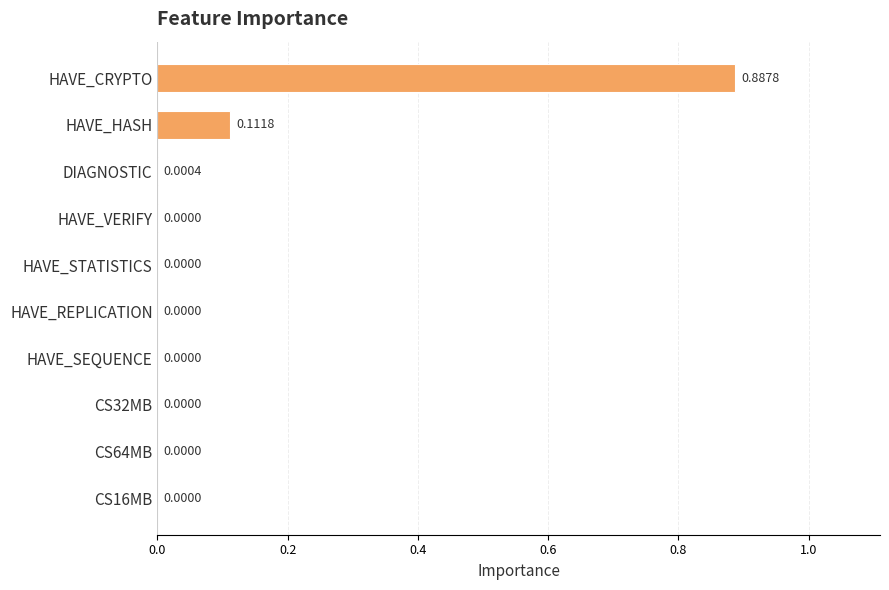

Which has a higher value, DIAGNOSTIC or HAVE_CRYPTO?

HAVE_CRYPTO